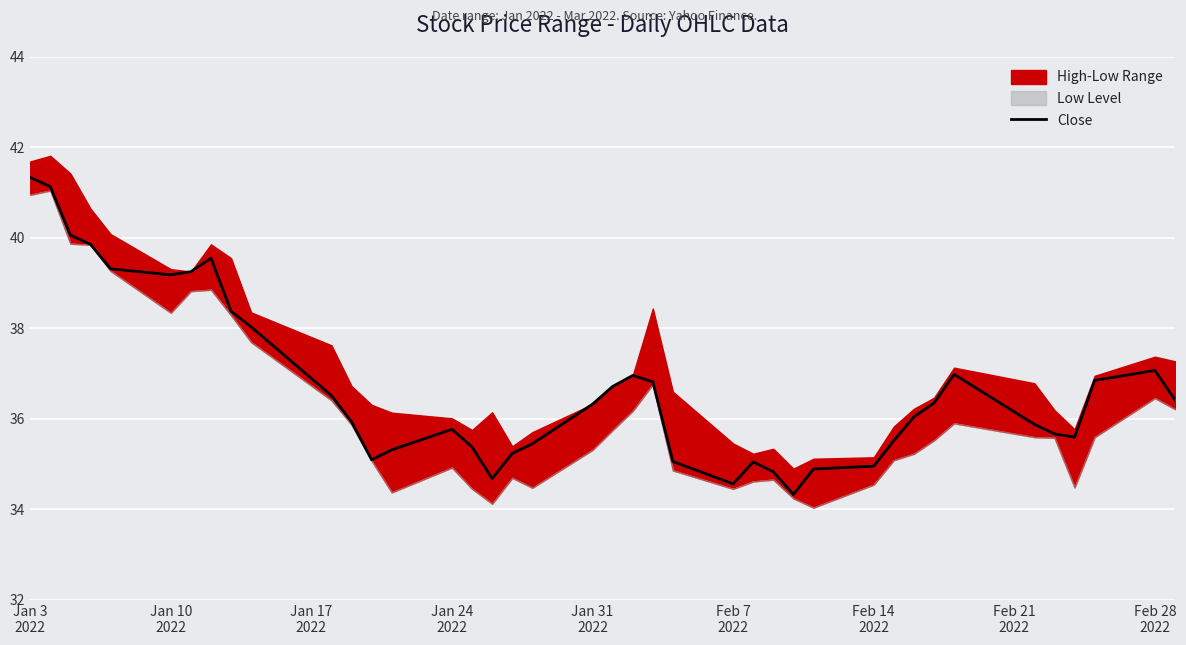

What is the lowest value of the Close series?

34.3